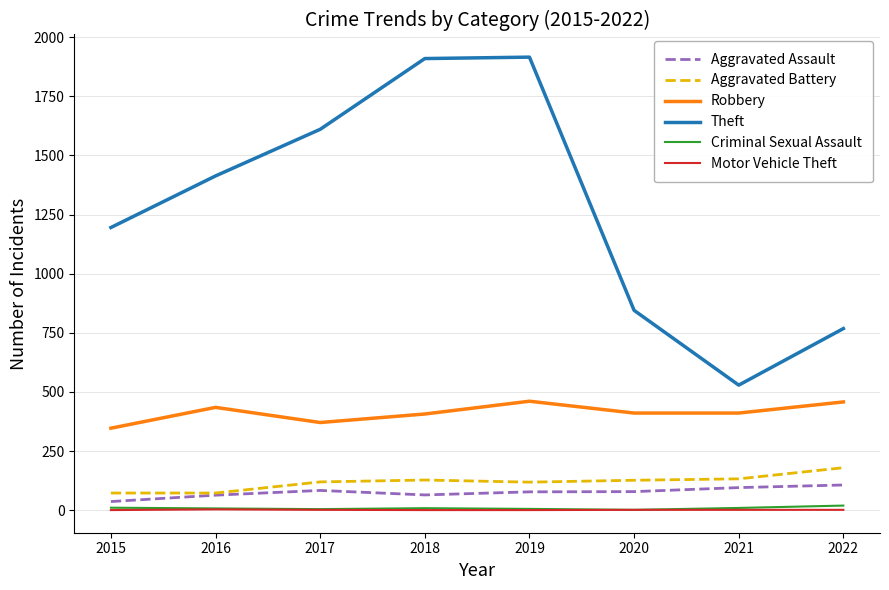

True or false: Criminal Sexual Assault and Aggravated Battery intersect in this chart.

False